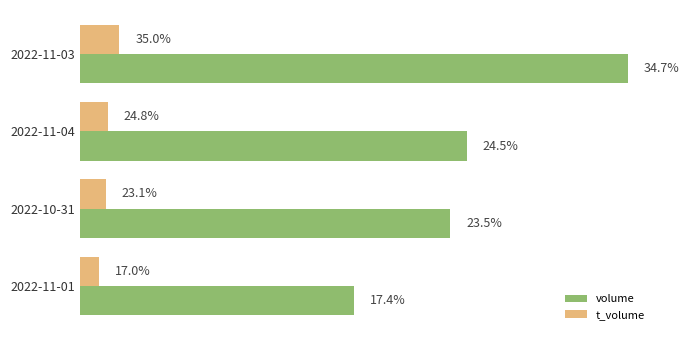

Reading left to right, extract all data points from this chart.

volume: 28372	20036	19187	14216
t_volume: 2064	1463	1360	1004